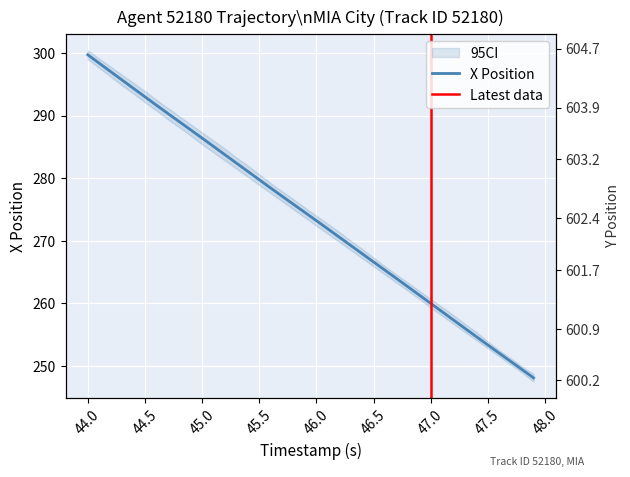

At which label does X Position reach its peak?

44.0